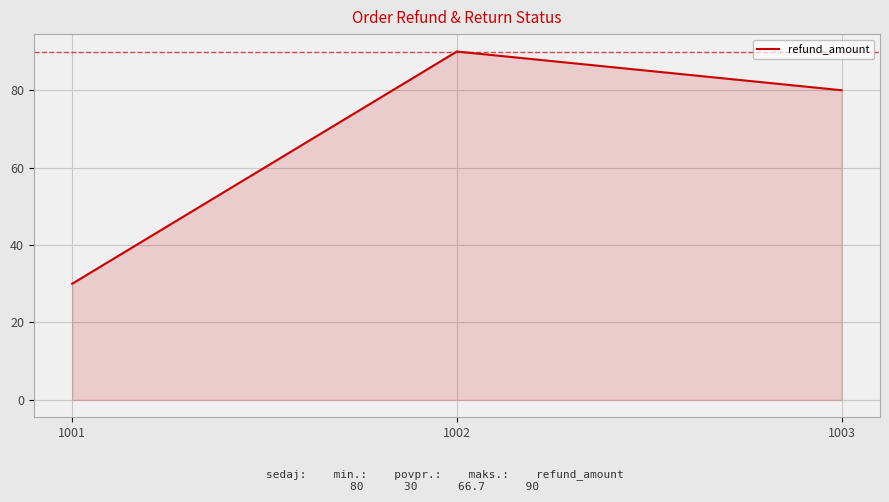

Reading left to right, extract all data points from this chart.

30	90	80